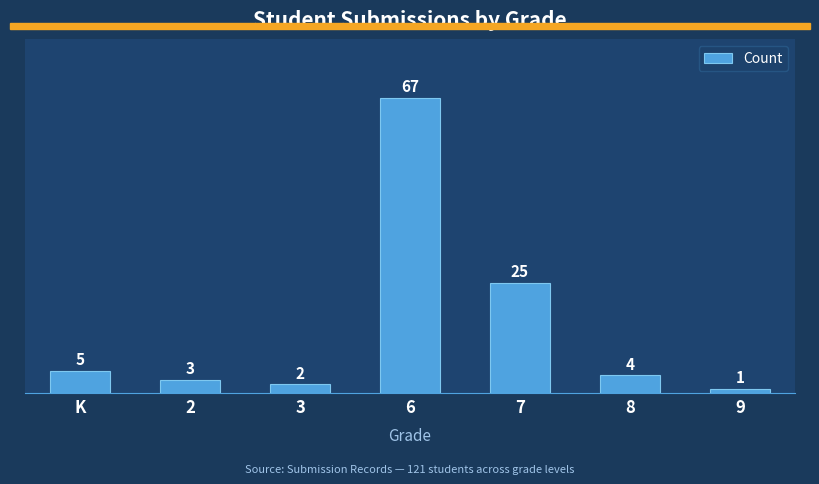

What is the label of the 3rd bar from the left?

3